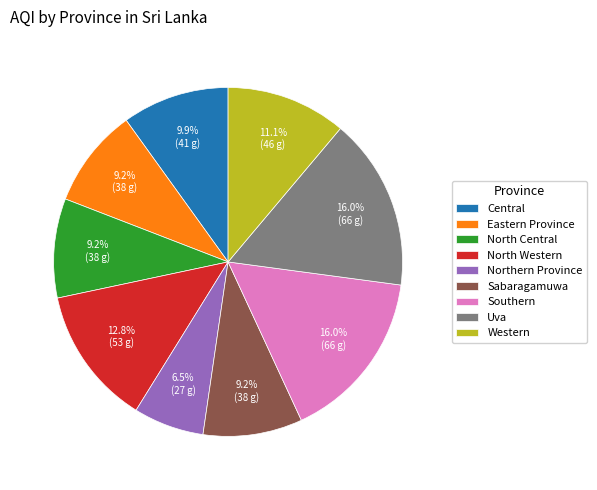

What percentage is NOT represented by Central?

90.1%